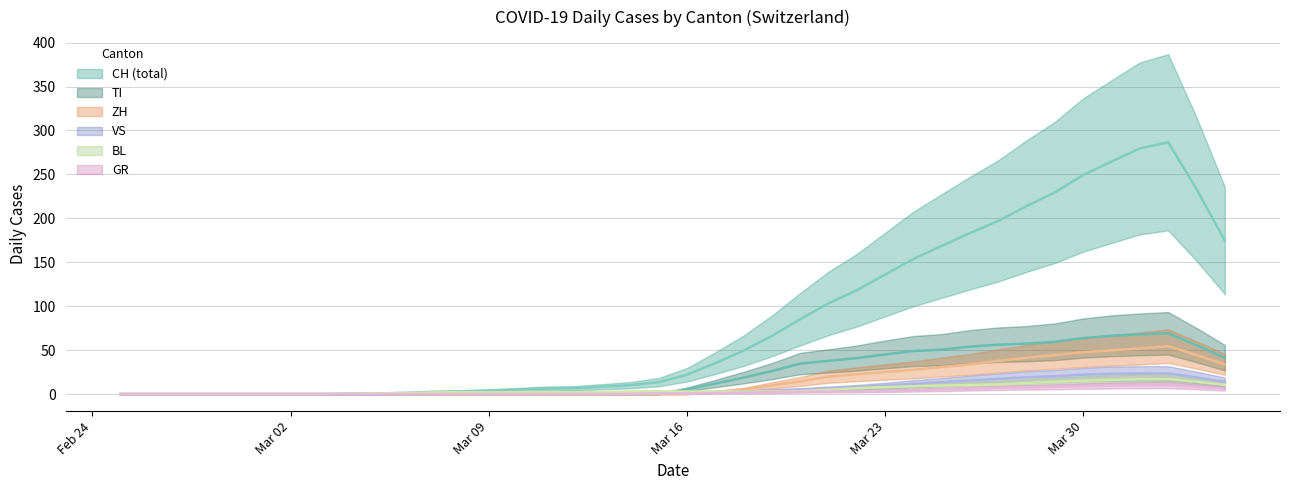

Is this an area chart (filled region under the line)?

No